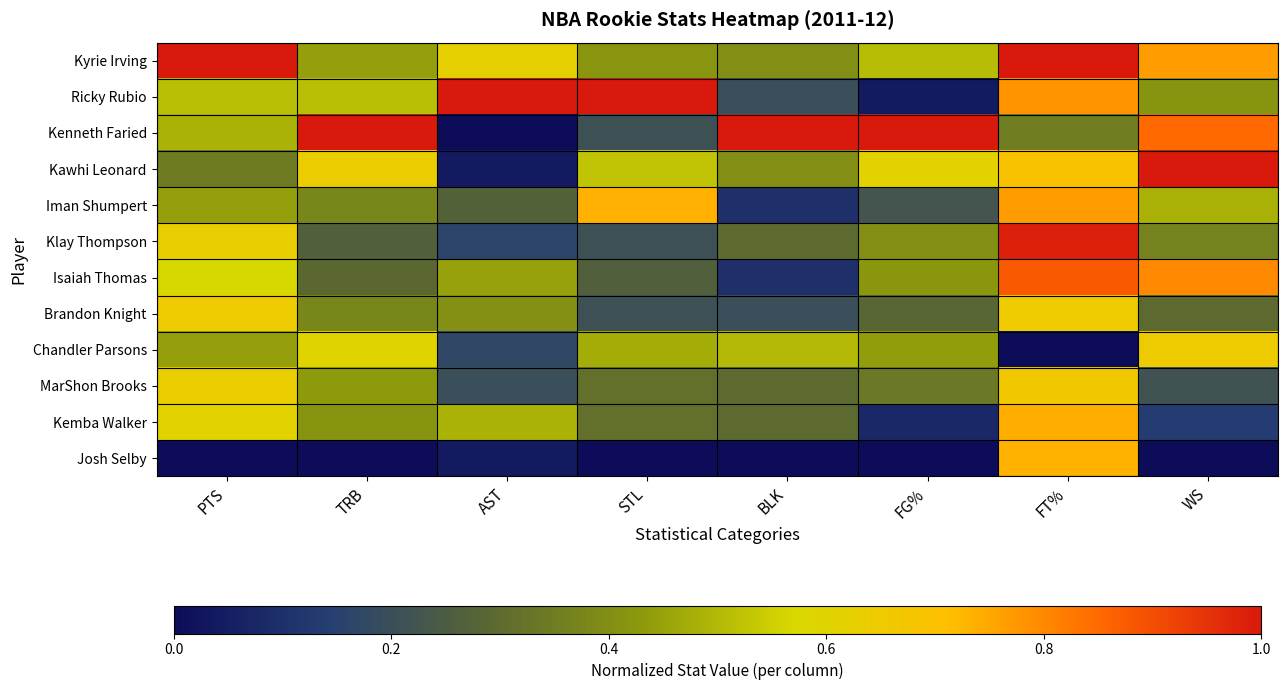

Reading left to right, list all the values displayed in this chart.

Kyrie Irving: PTS=1.0	TRB=0.4	AST=0.6	STL=0.4	BLK=0.4	FG%=0.5	FT%=1.0	WS=0.8
Ricky Rubio: PTS=0.5	TRB=0.5	AST=1.0	STL=1.0	BLK=0.2	FG%=0.0	FT%=0.8	WS=0.4
Kenneth Faried: PTS=0.5	TRB=1.0	AST=0.0	STL=0.2	BLK=1.0	FG%=1.0	FT%=0.4	WS=0.8
Kawhi Leonard: PTS=0.3	TRB=0.6	AST=0.0	STL=0.5	BLK=0.4	FG%=0.6	FT%=0.7	WS=1.0
Iman Shumpert: PTS=0.4	TRB=0.4	AST=0.3	STL=0.7	BLK=0.1	FG%=0.2	FT%=0.8	WS=0.5
Klay Thompson: PTS=0.6	TRB=0.3	AST=0.2	STL=0.2	BLK=0.3	FG%=0.4	FT%=1.0	WS=0.4
Isaiah Thomas: PTS=0.6	TRB=0.3	AST=0.4	STL=0.3	BLK=0.1	FG%=0.4	FT%=0.9	WS=0.8
Brandon Knight: PTS=0.6	TRB=0.4	AST=0.4	STL=0.2	BLK=0.2	FG%=0.3	FT%=0.6	WS=0.3
Chandler Parsons: PTS=0.4	TRB=0.6	AST=0.2	STL=0.5	BLK=0.5	FG%=0.4	FT%=0.0	WS=0.7
MarShon Brooks: PTS=0.6	TRB=0.4	AST=0.2	STL=0.3	BLK=0.3	FG%=0.3	FT%=0.7	WS=0.2
Kemba Walker: PTS=0.6	TRB=0.4	AST=0.5	STL=0.3	BLK=0.3	FG%=0.1	FT%=0.7	WS=0.1
Josh Selby: PTS=0.0	TRB=0.0	AST=0.0	STL=0.0	BLK=0.0	FG%=0.0	FT%=0.7	WS=0.0